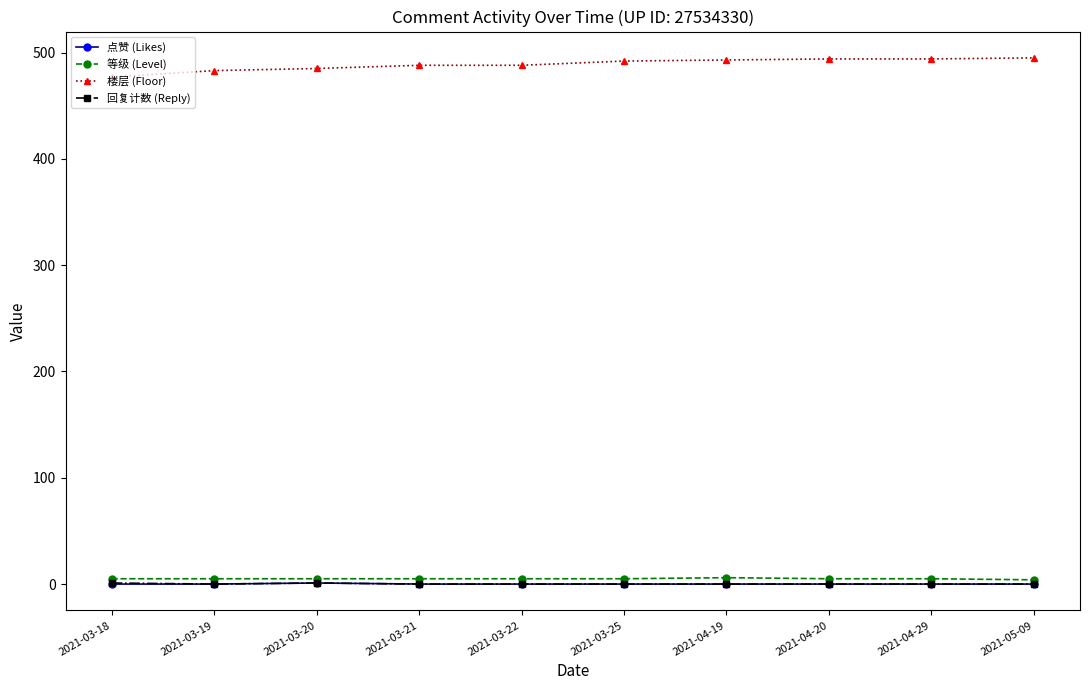

Is it true that 等级 (Level) equals 5 at 2021-04-20?

True